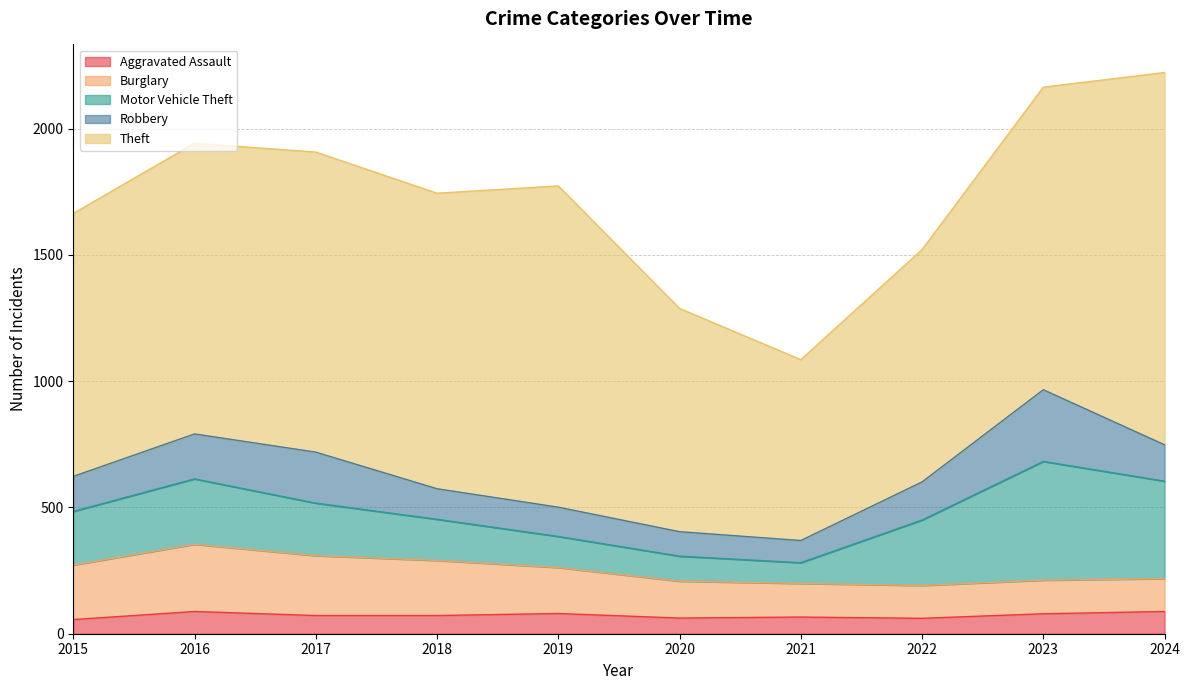

Which series has the largest total across all categories?

Theft